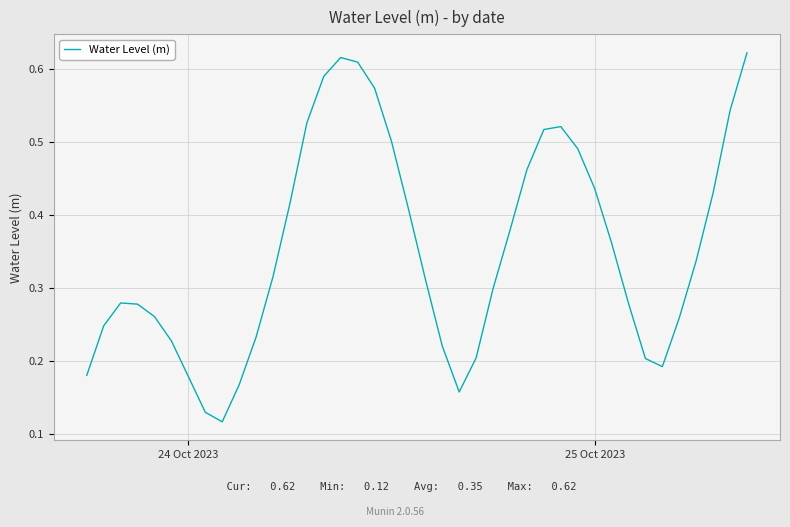

How many lines are shown in the chart?

1